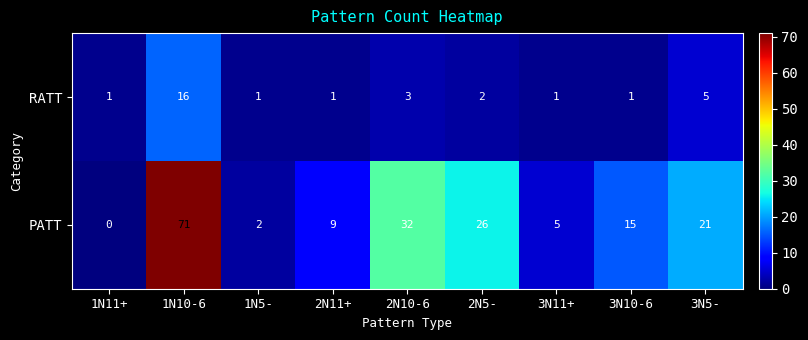

What is the difference between the second highest and minimum values in the RATT series?

4